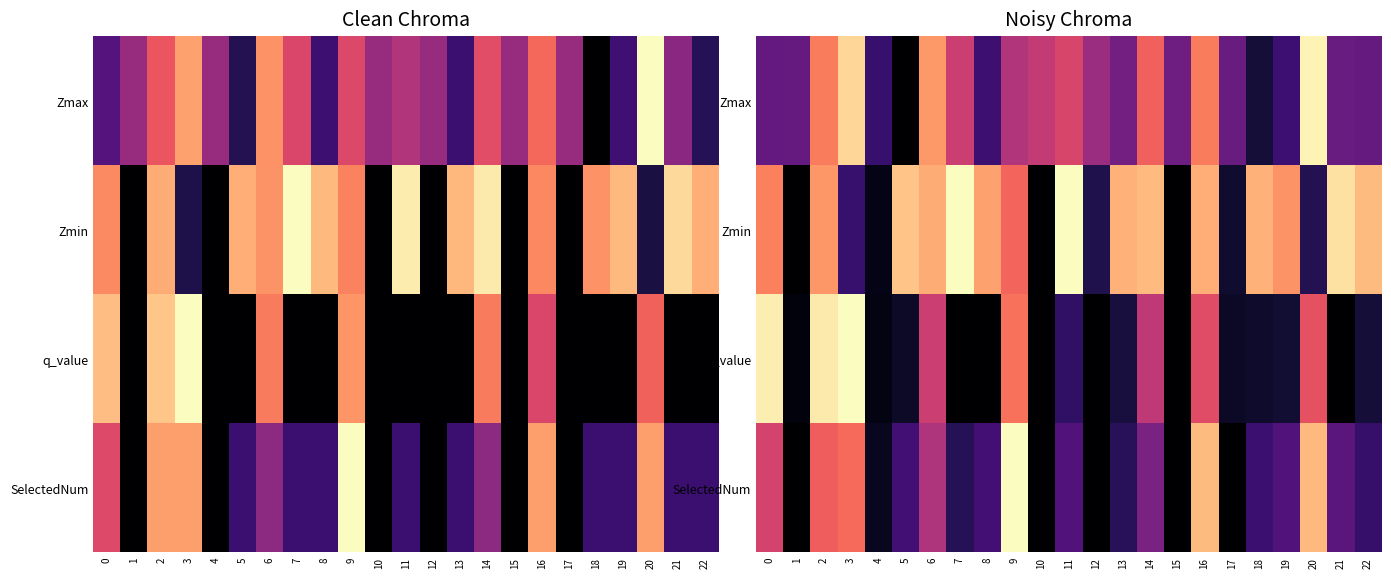

Rank the series at 7 from lowest to highest value.

q_value, SelectedNum, Zmax, Zmin